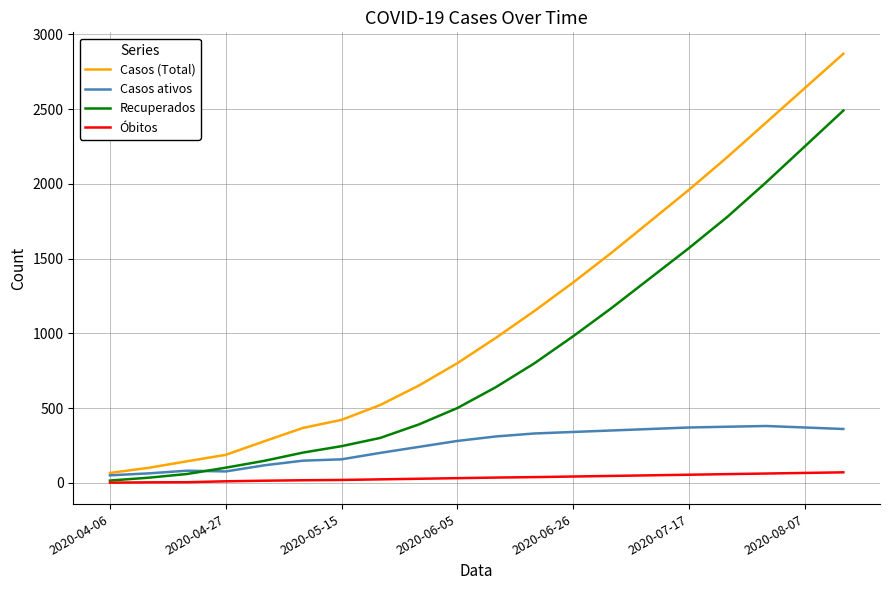

In Casos ativos, how many points are higher than both neighbors (excluding endpoints)?

2